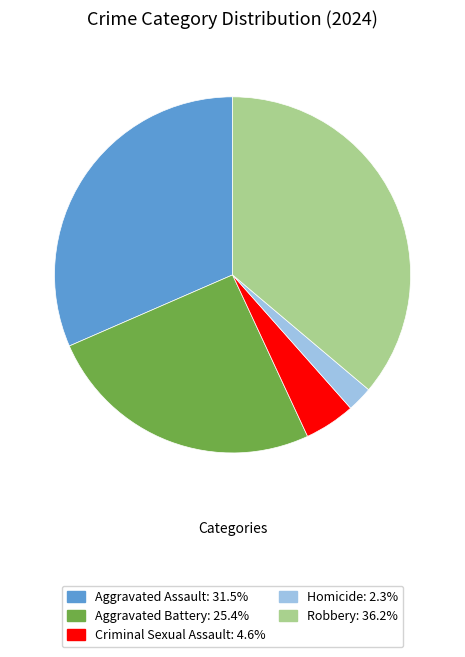

Which has a higher value, Homicide or Robbery?

Robbery